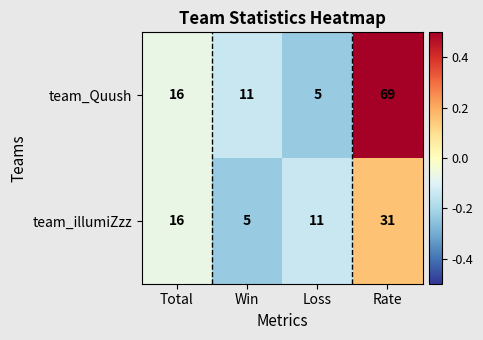

Which series changed the most between Total and Rate?

team_Quush